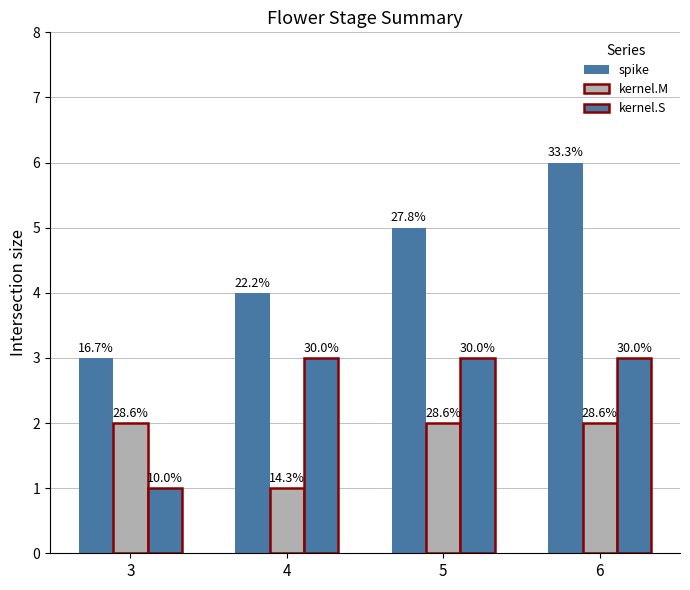

What is the average value of the spike series?

4